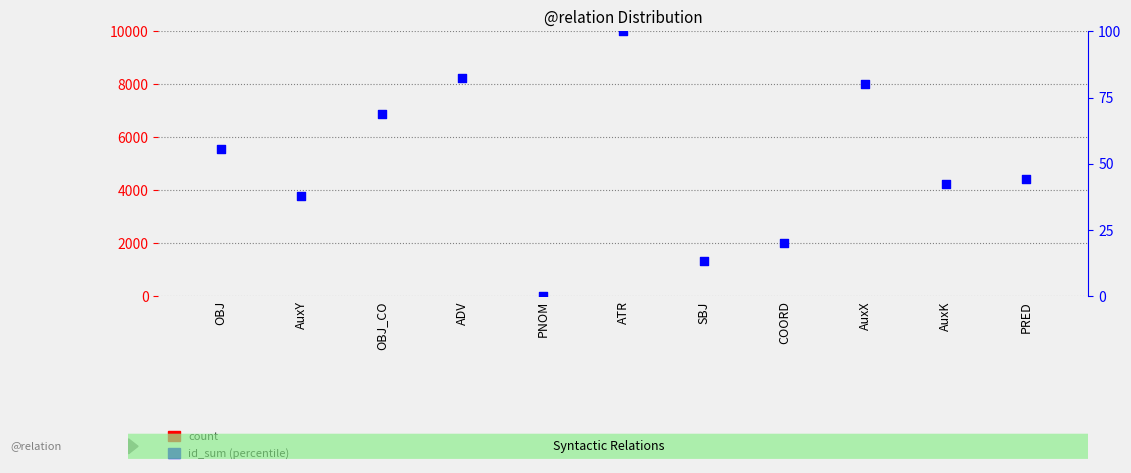

Which series contains the lowest Y value?

id_sum (percentile)